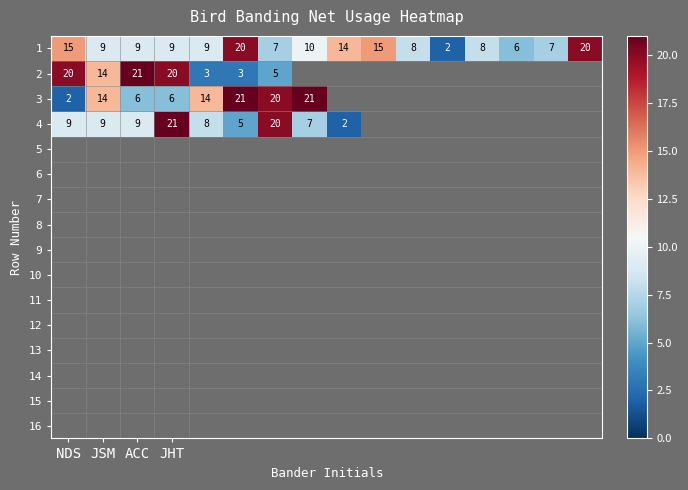

What is the difference between the maximum and minimum values in the 1 series?

18